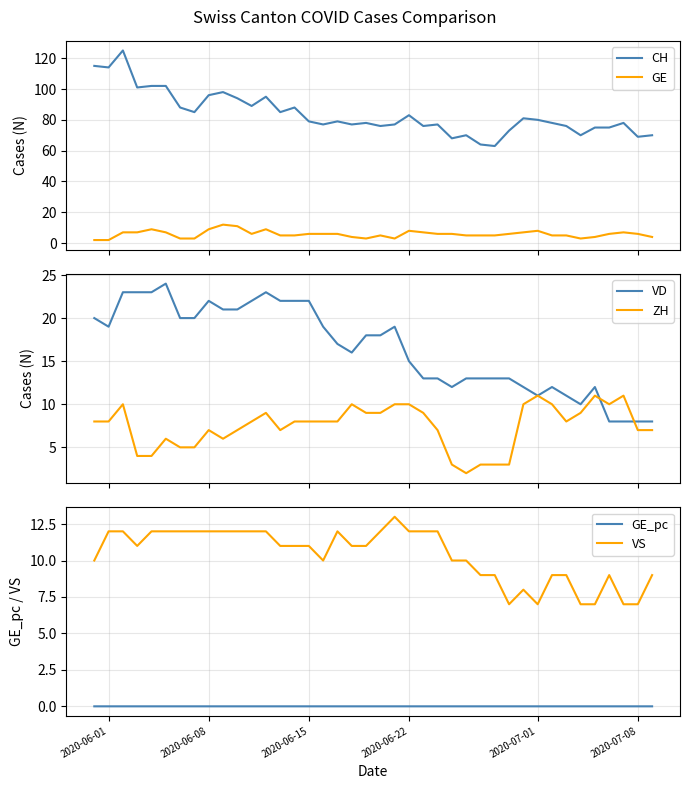

What is the difference between the maximum and second lowest values in the GE series?

10